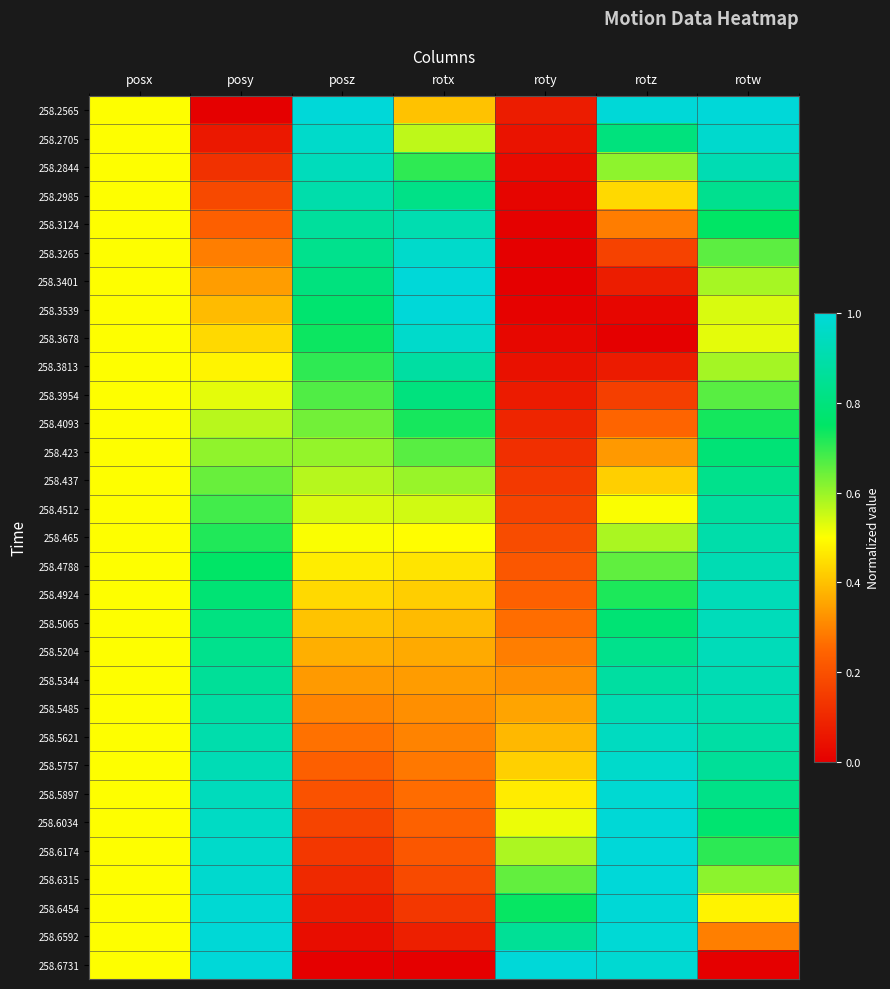

At which category is the sum across all series the highest?

rotw